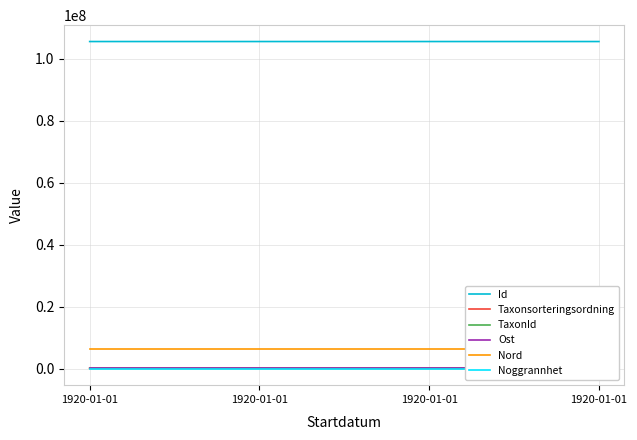

Rank the series by their maximum value, from lowest to highest.

Noggrannhet, Taxonsorteringsordning, TaxonId, Ost, Nord, Id